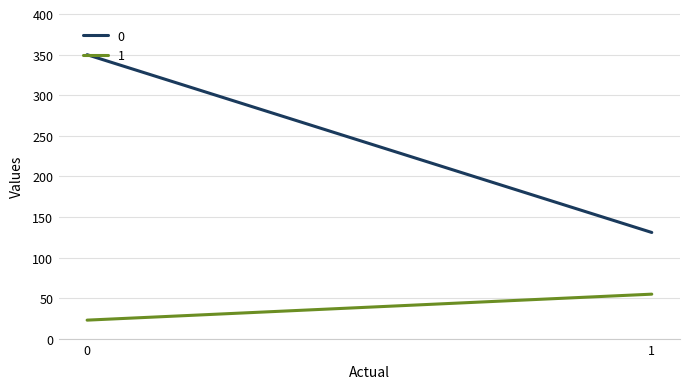

What is the minimum value shown in the chart?

23